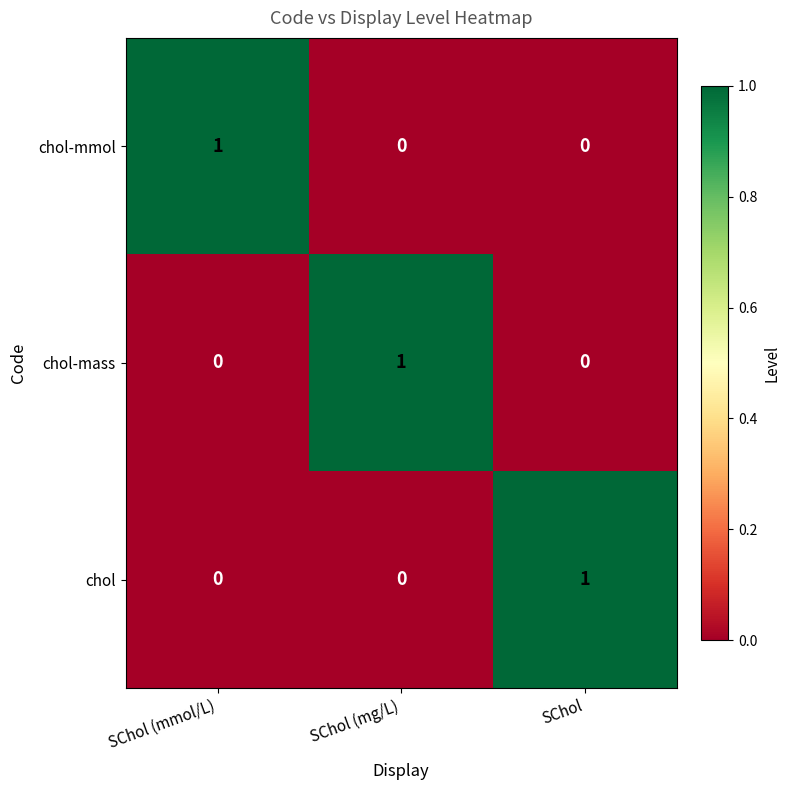

The chol-mmol series shows 0 at SChol (mg/L). True or false?

True